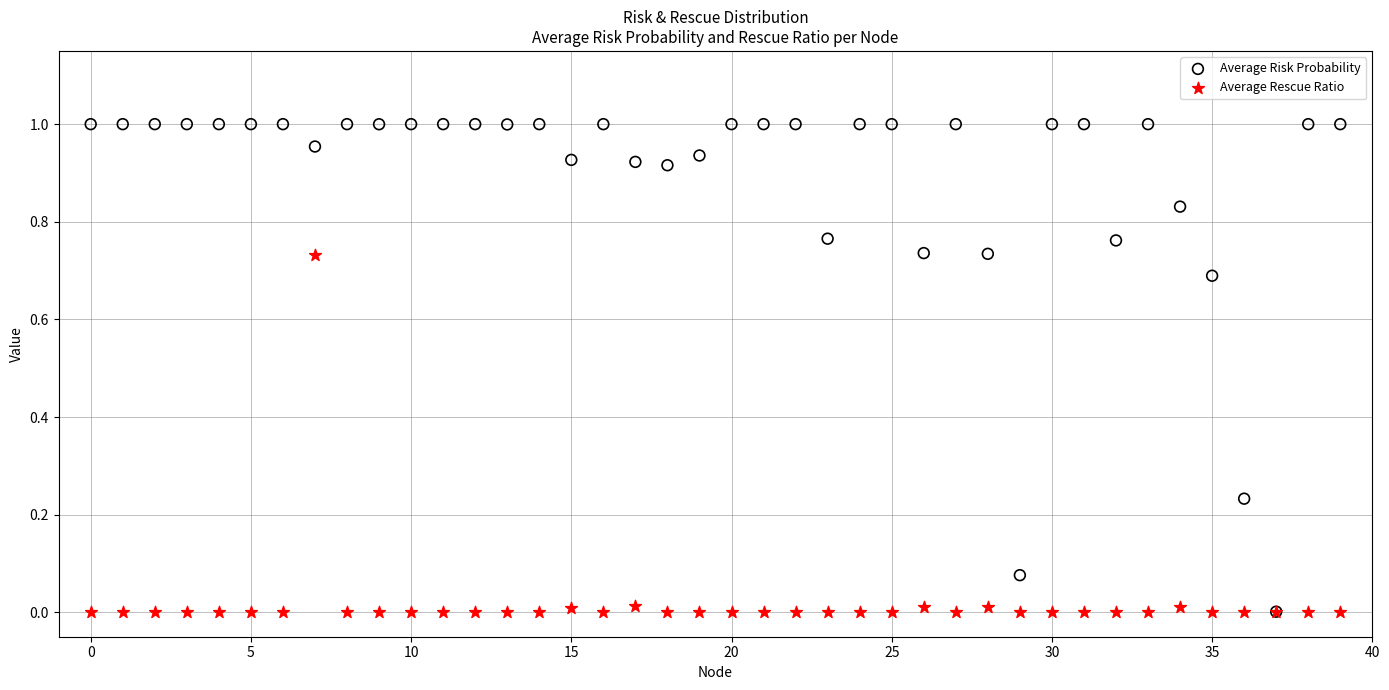

What are all the series names shown in the legend?

Average Risk Probability, Average Rescue Ratio